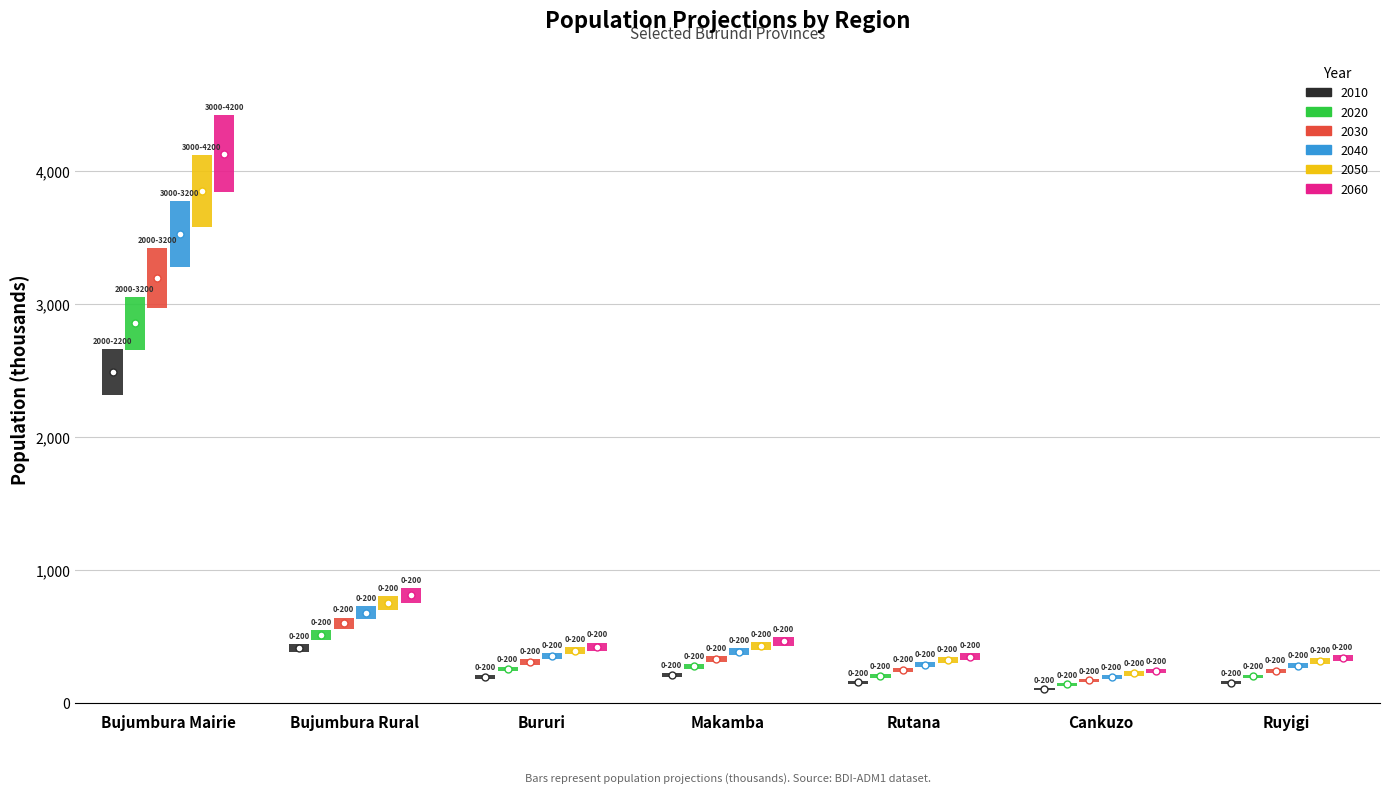

What is the difference between the highest and lowest values at Cankuzo?

133.4